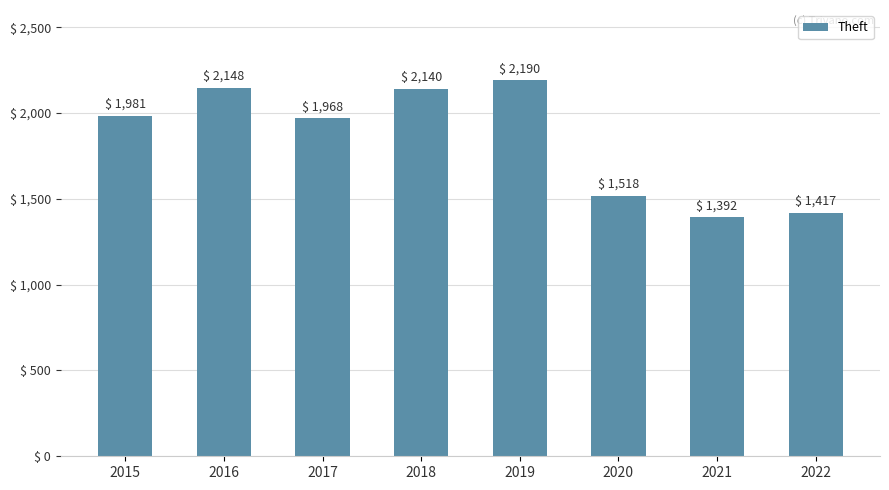

What is the average value?

1844